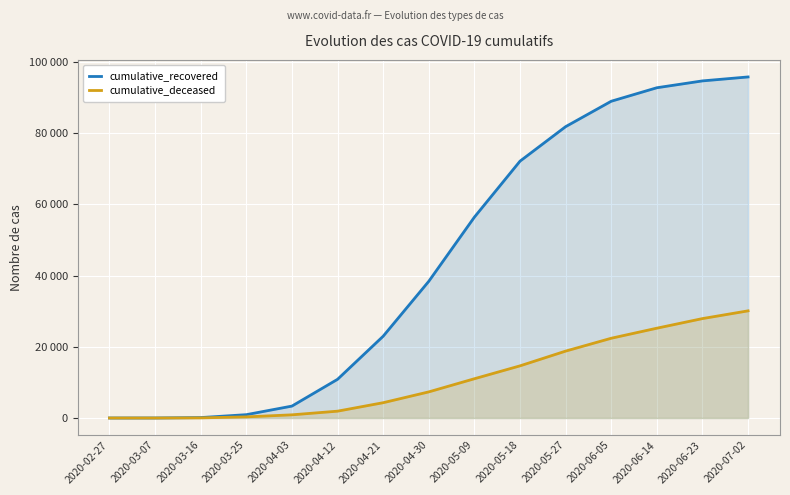

The cumulative_recovered series shows 18816 at 2020-06-05. True or false?

False